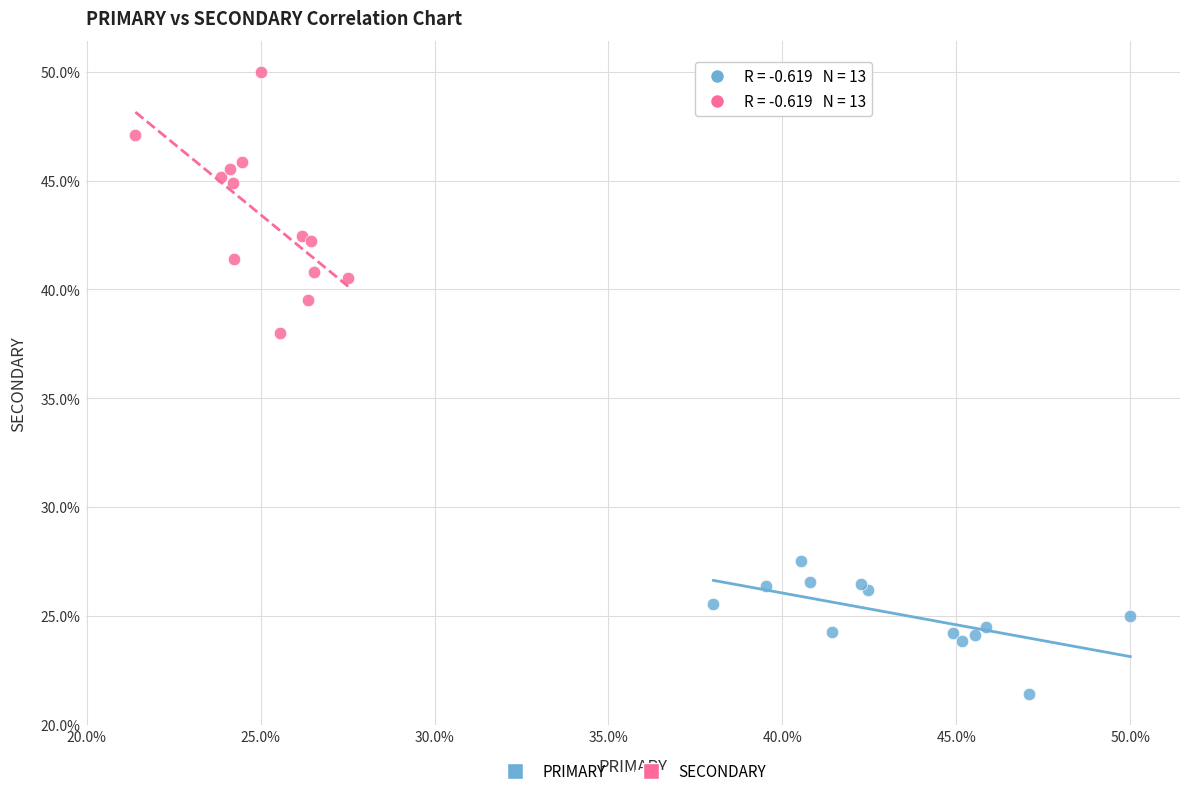

Which series contains the lowest Y value?

PRIMARY